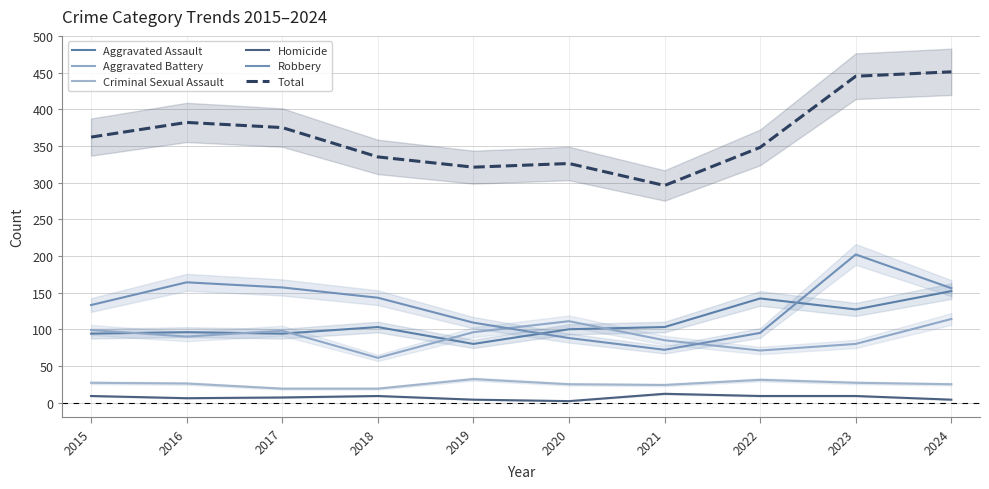

Is the value of Criminal Sexual Assault at 2018 greater than the value of Total at 2015?

No